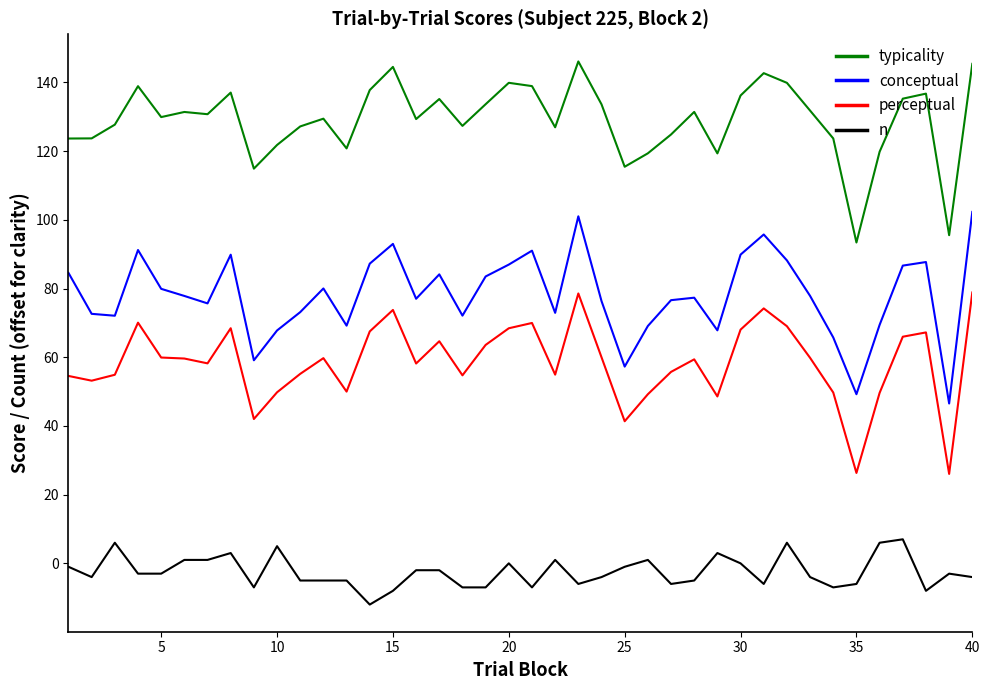

List the series in order of their peak value, highest first.

typicality, conceptual, perceptual, n